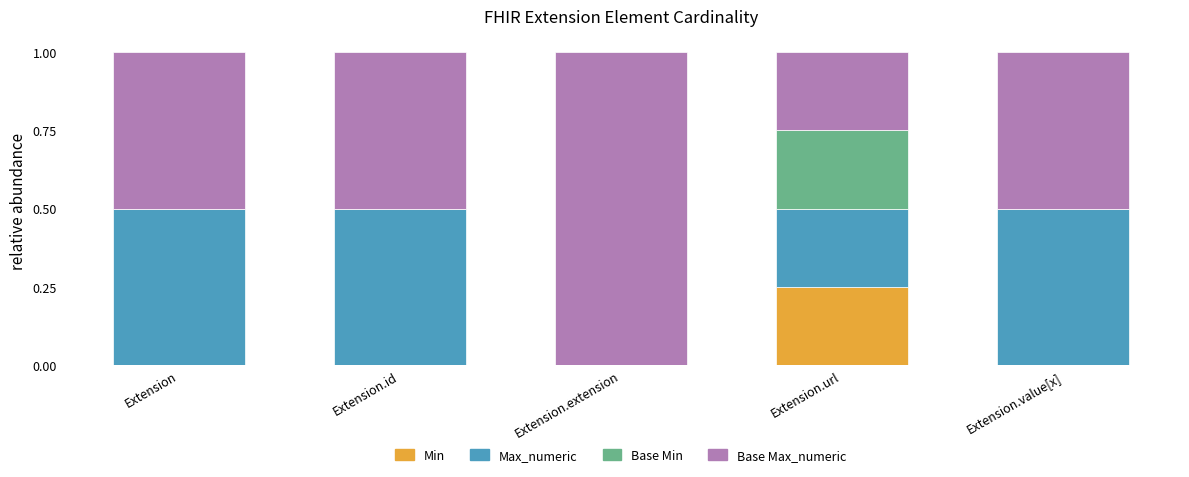

The value of Min at Extension.id is -0.1. True or false?

False